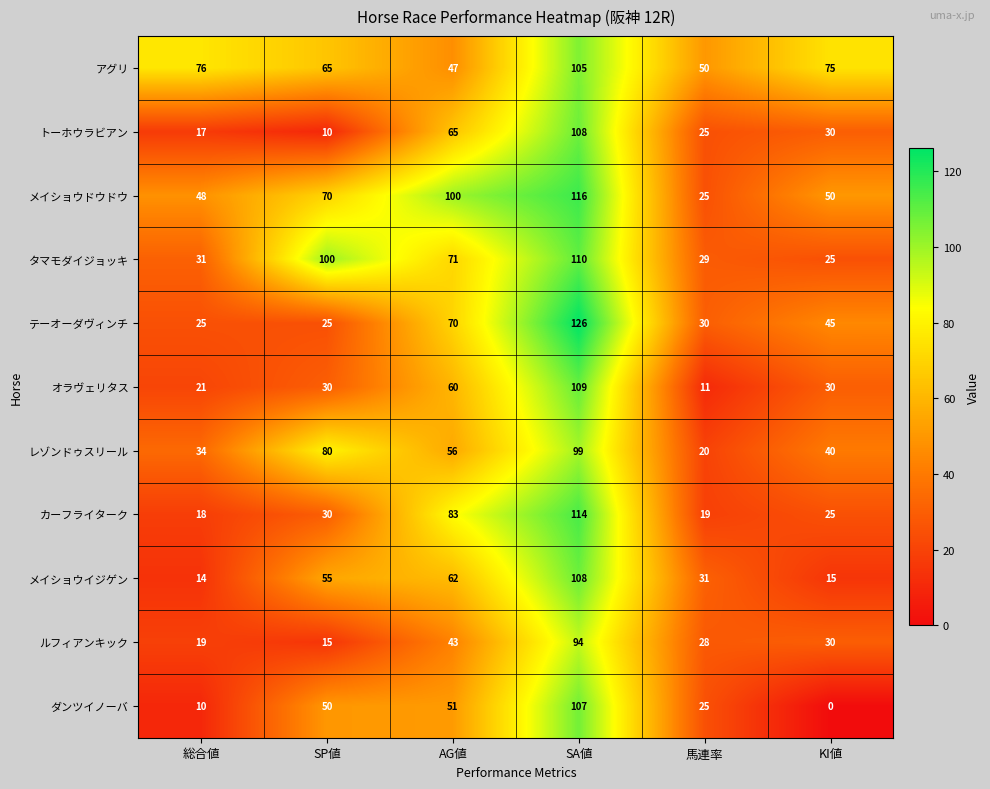

What is the difference between the highest and lowest values at 総合値?

66